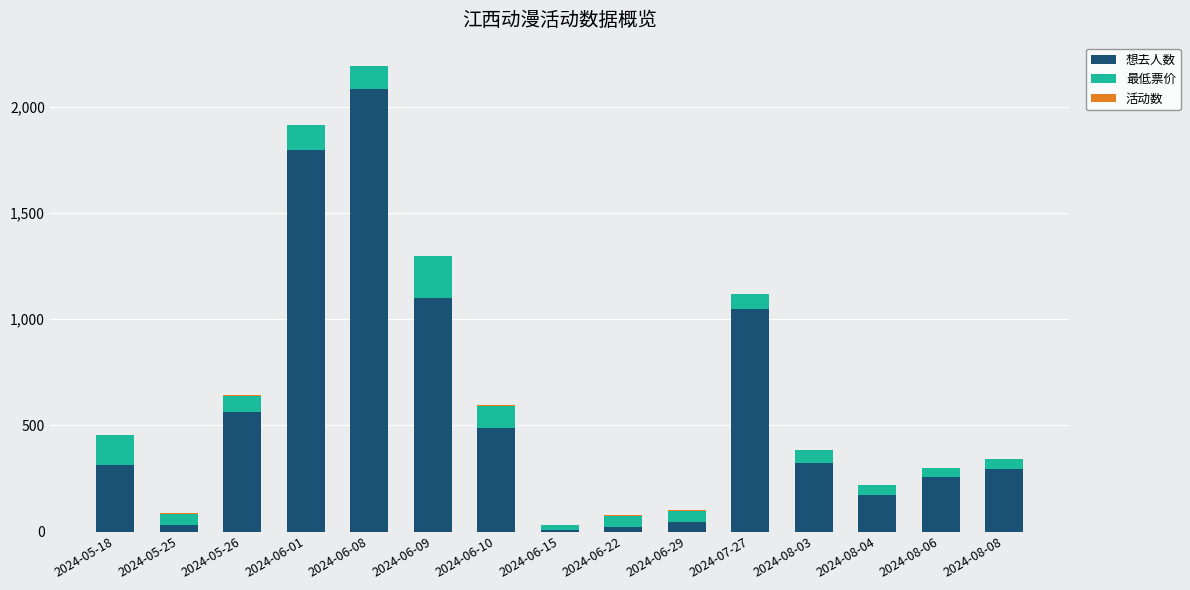

The 想去人数 series shows 142.9 at 2024-08-08. True or false?

False